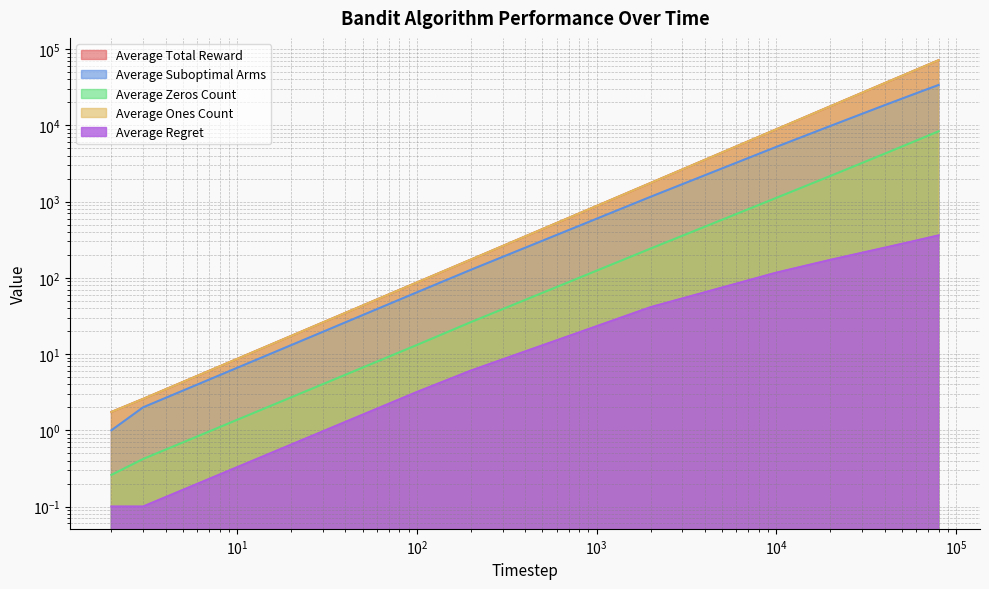

Does the chart display data point markers on the line(s)?

No